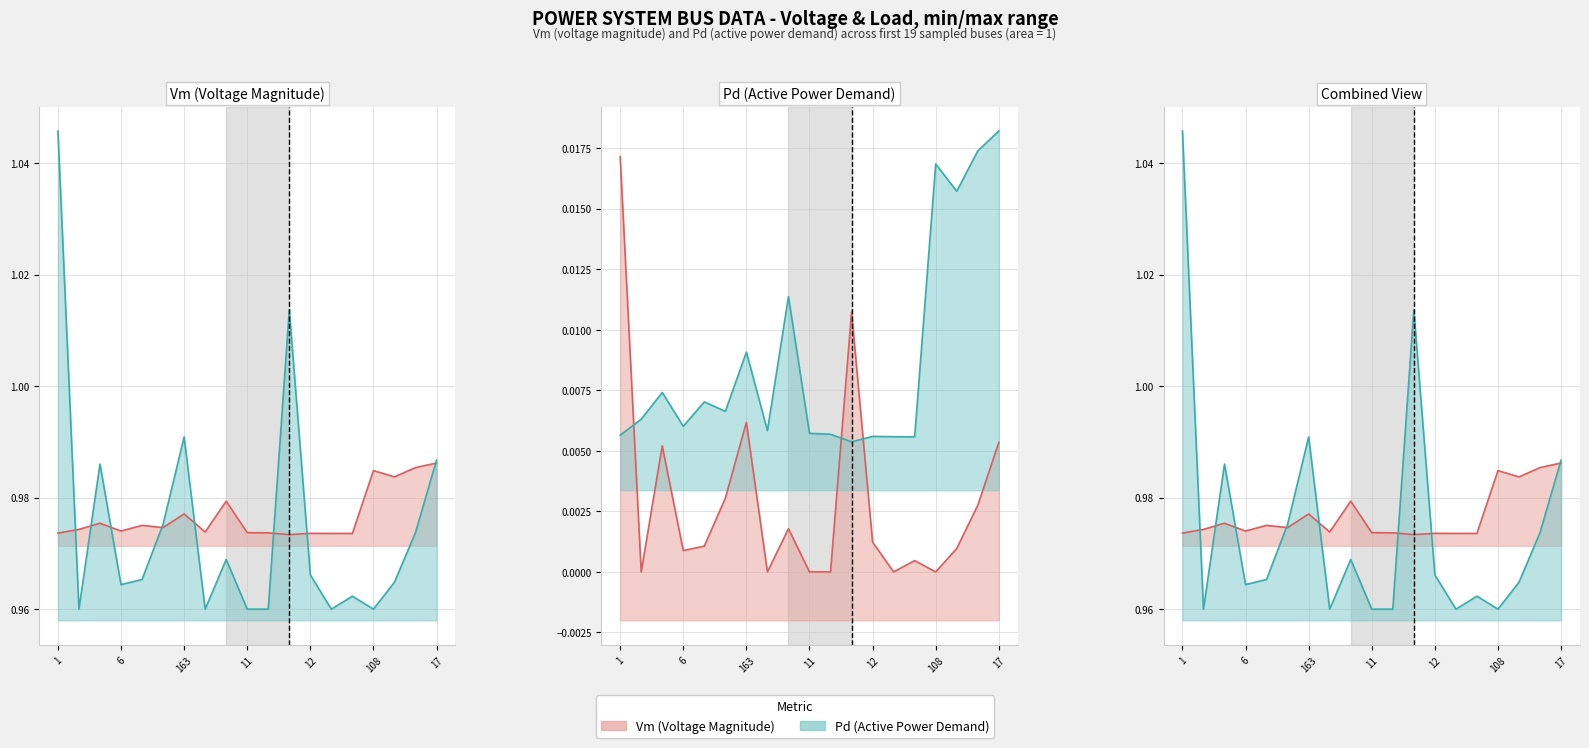

List the series in order of their overall mean, lowest first.

Pd, Vm